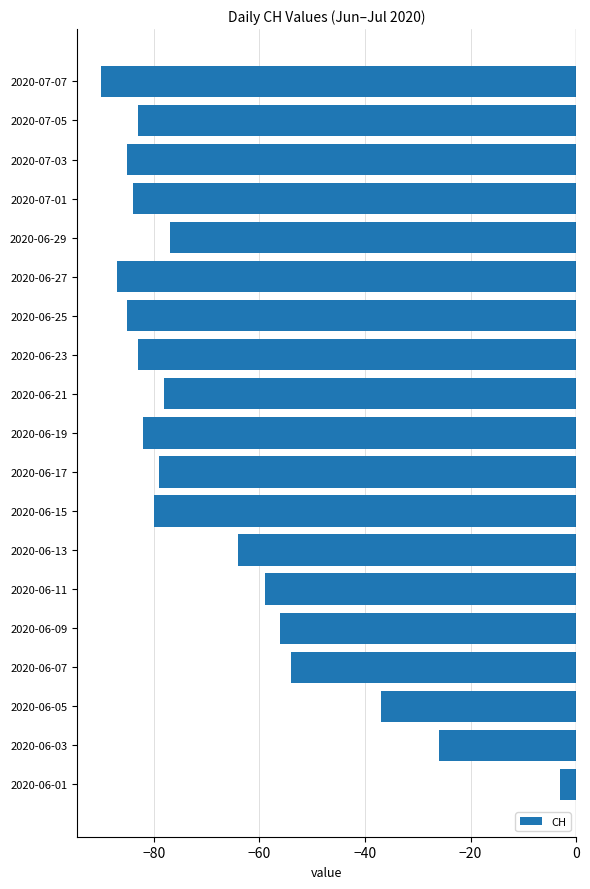

What is the sum of all values?

-1292